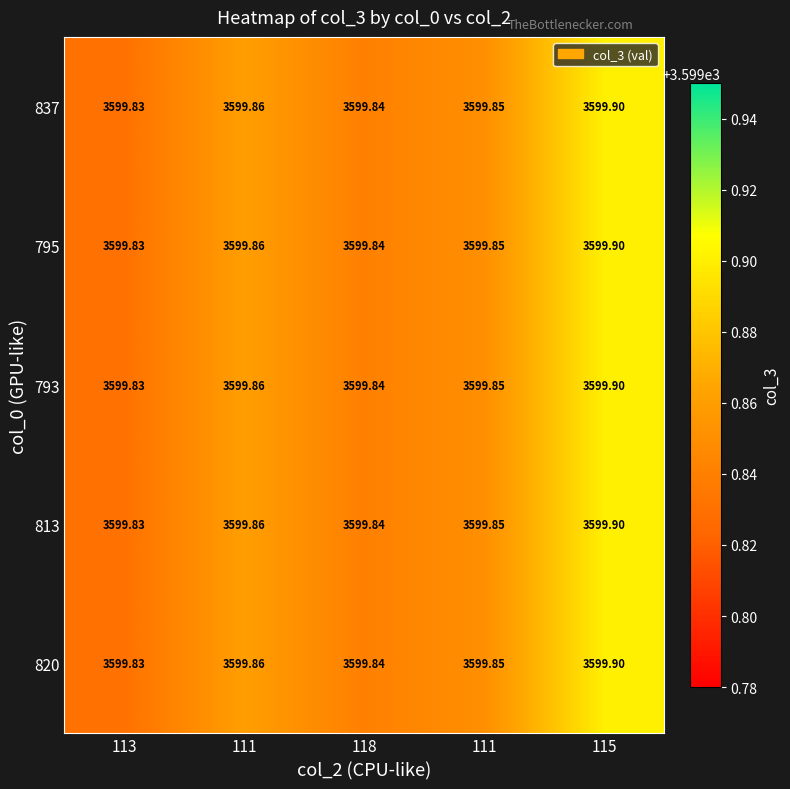

What is the greatest value displayed?

3599.9